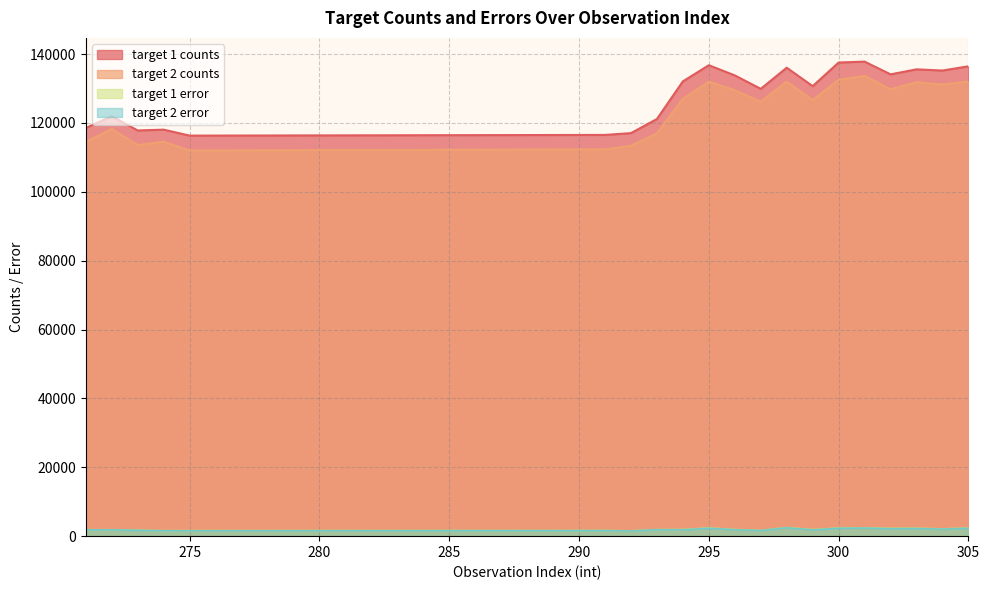

At which category is the sum across all series the highest?

301